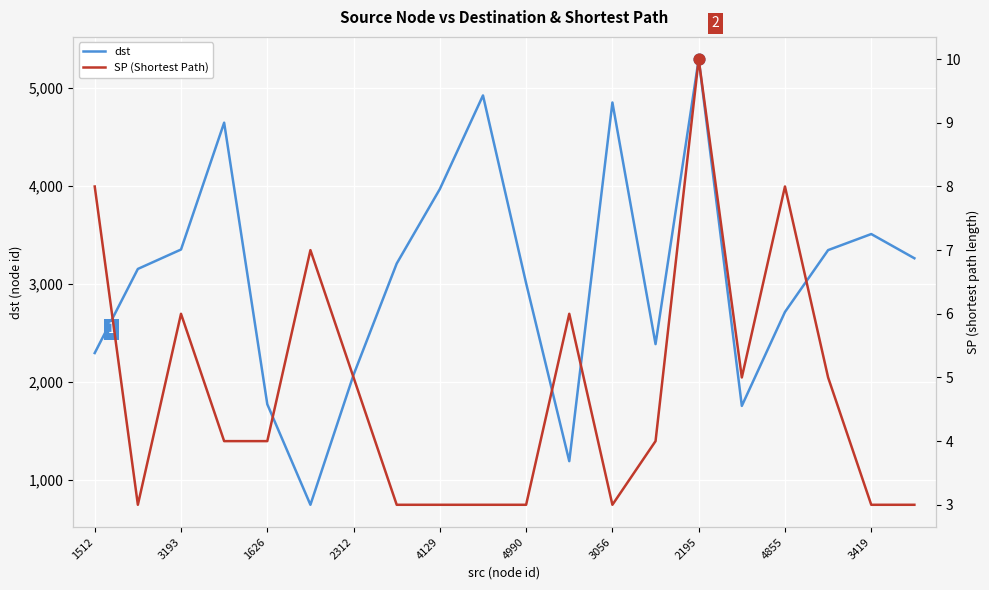

Which series reaches the maximum Y coordinate?

dst